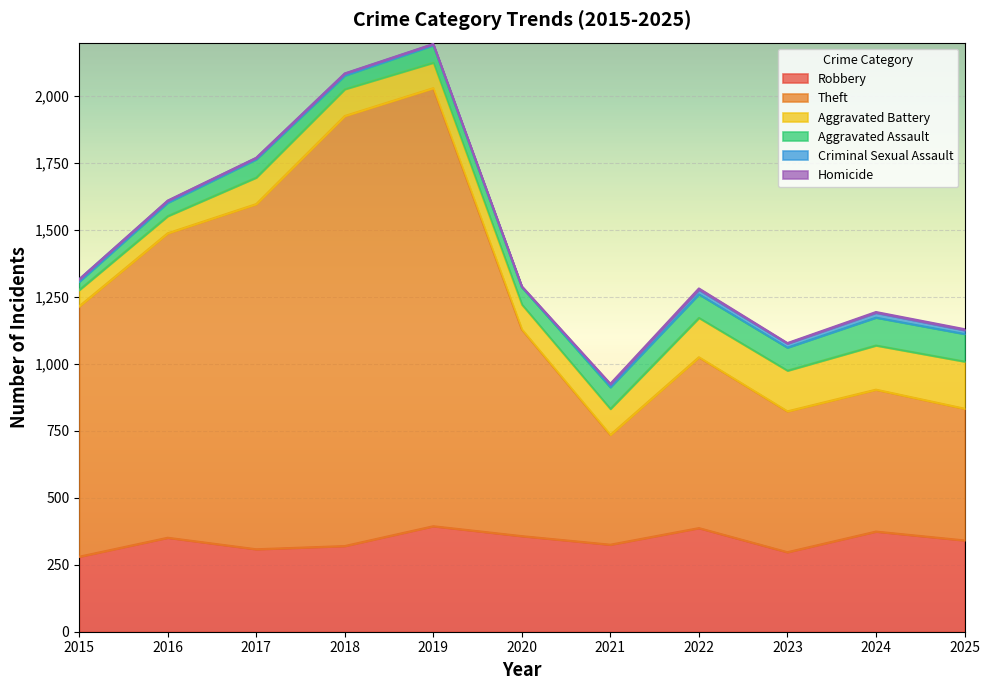

True or false: Aggravated Assault has more than 0 points higher than both neighbors.

True